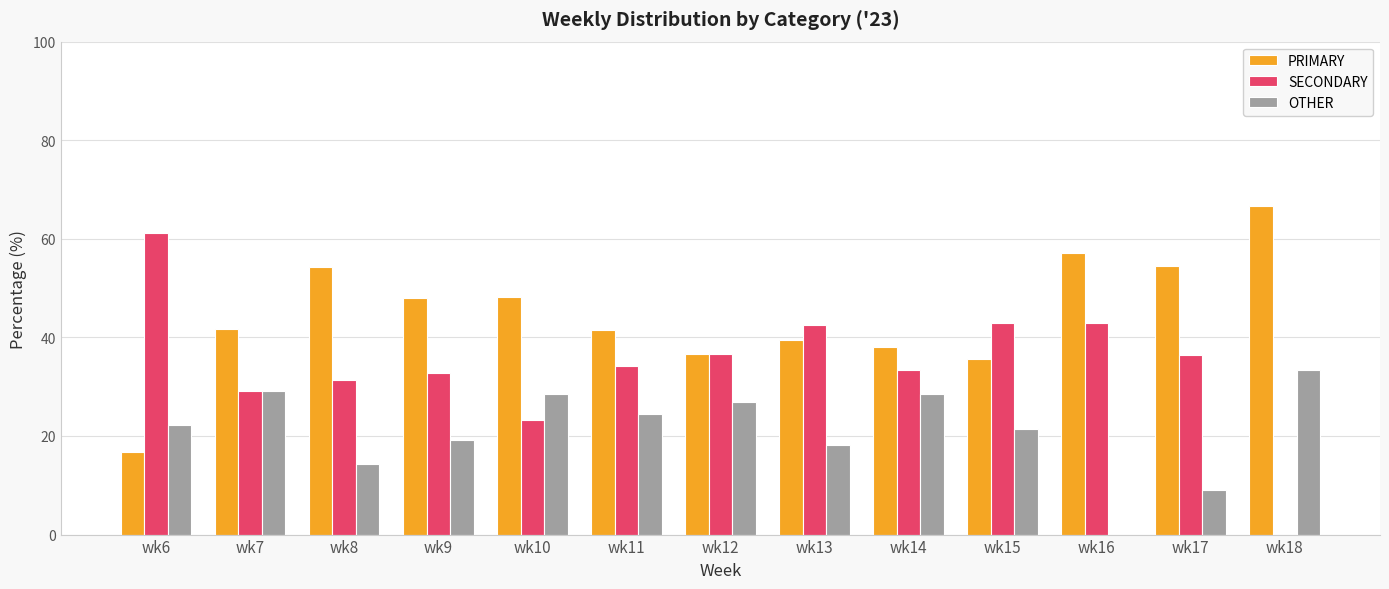

What is the total value across all series at wk15?

100.0